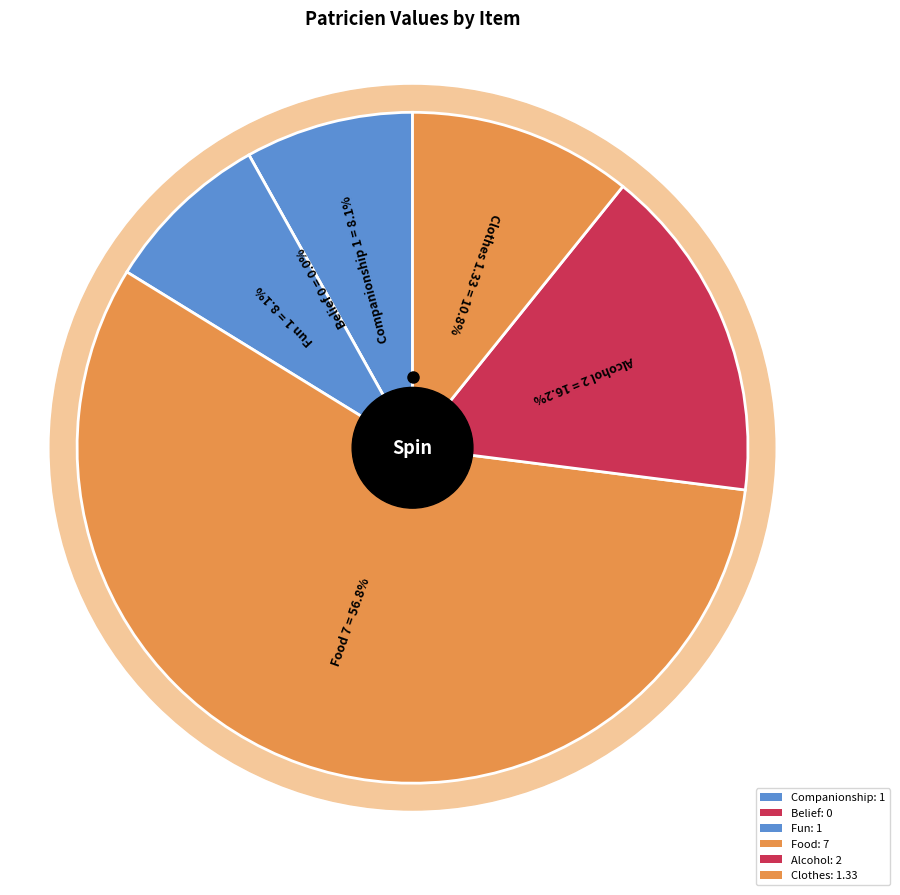

To the nearest percent, what is the difference between the Belief (2) and Clothes (49) slice percentages?

11%